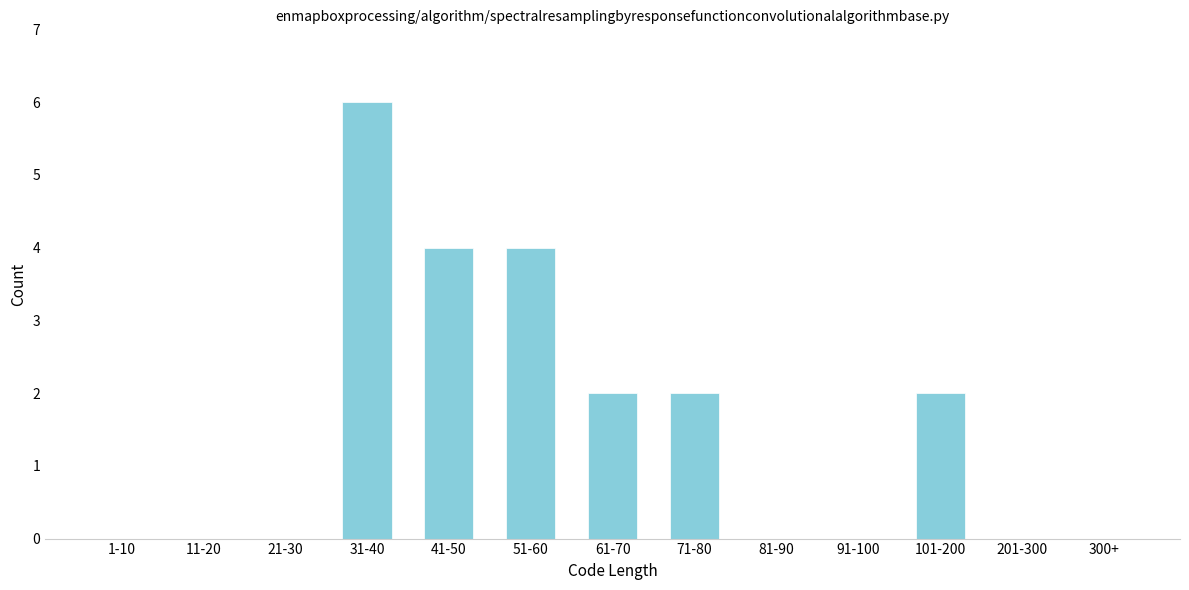

Reading left to right, what are all the values shown in this chart?

1-10=0	11-20=0	21-30=0	31-40=6	41-50=4	51-60=4	61-70=2	71-80=2	81-90=0	91-100=0	101-200=2	201-300=0	300+=0